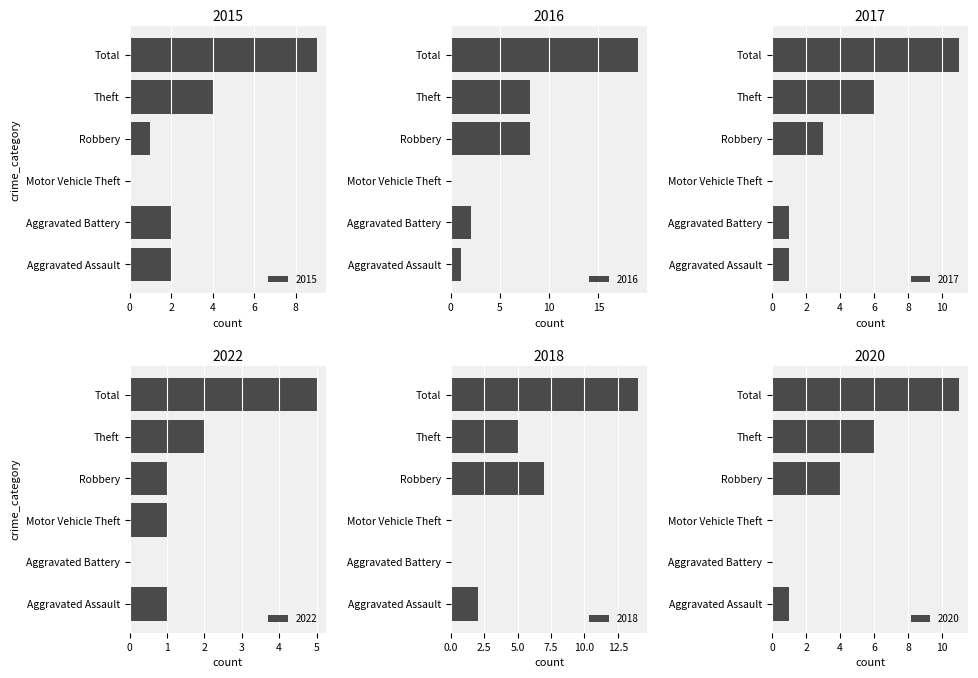

Reading right to left, extract all data points from this chart.

2015: 9	4	1	0	2	2
2016: 19	8	8	0	2	1
2017: 11	6	3	0	1	1
2022: 5	2	1	1	0	1
2018: 14	5	7	0	0	2
2020: 11	6	4	0	0	1